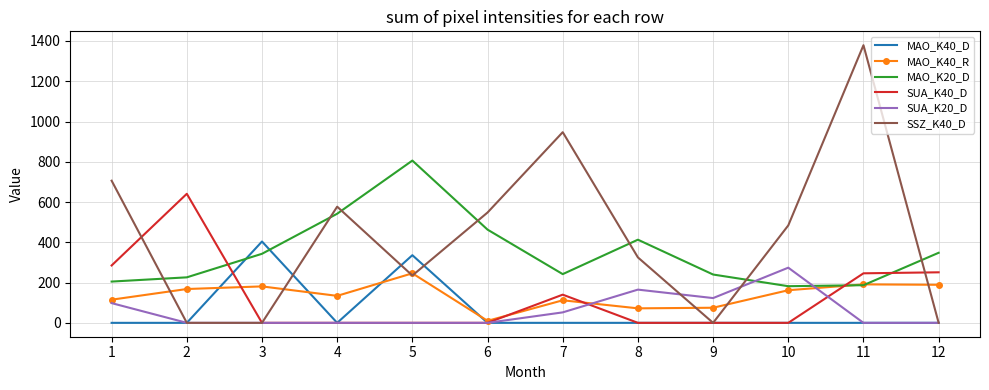

Which series has the largest total across all categories?

SSZ_K40_D